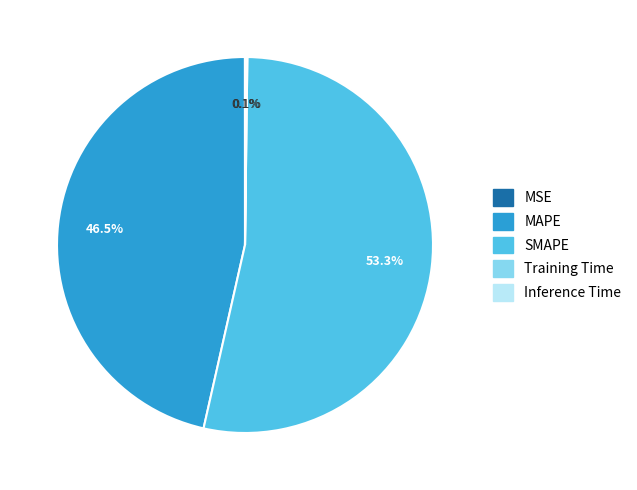

Which slice is the largest?

SMAPE